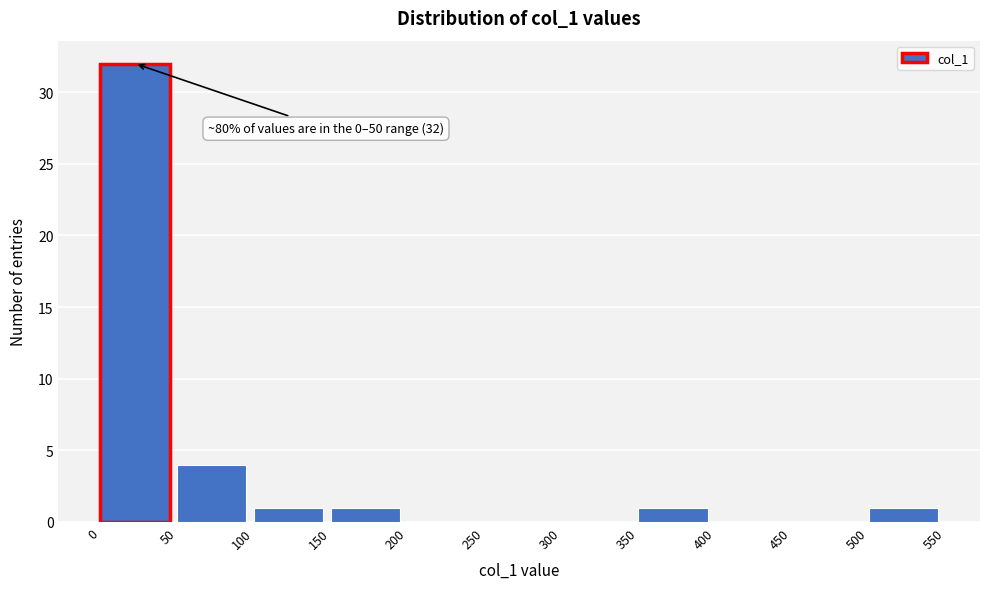

Over which range of the x-axis is the bar tallest?

0 to 50